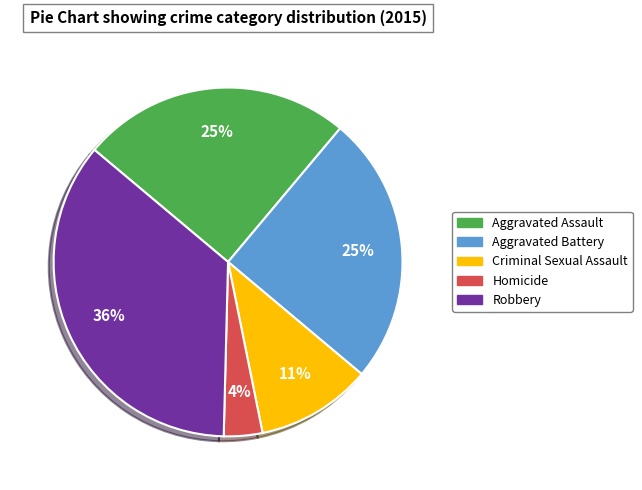

Do Criminal Sexual Assault and Aggravated Battery together represent more than half of the pie?

No